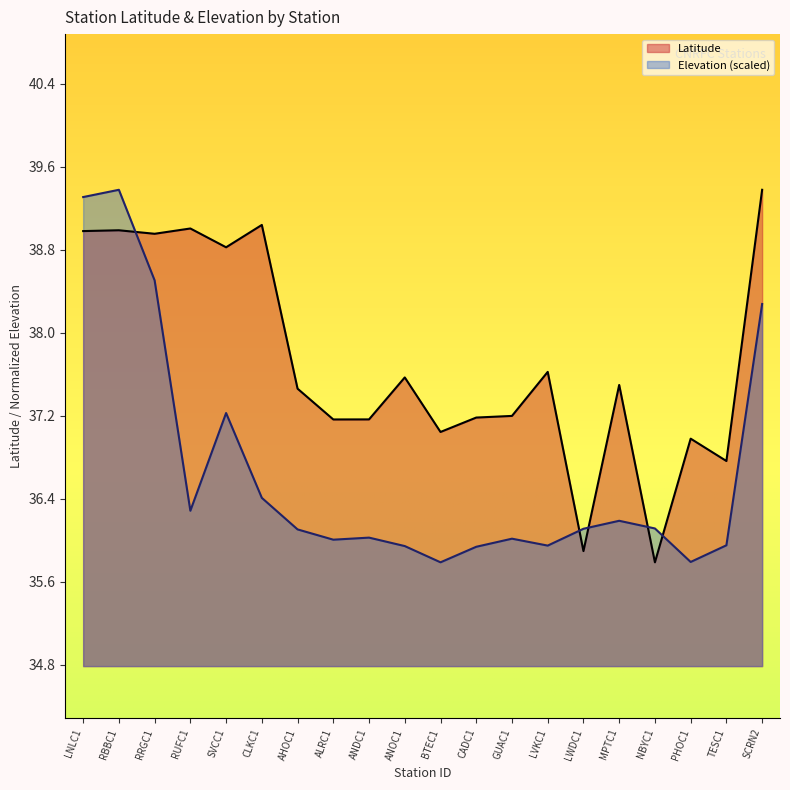

True or false: Elevation (scaled) and Latitude cross at least once.

True